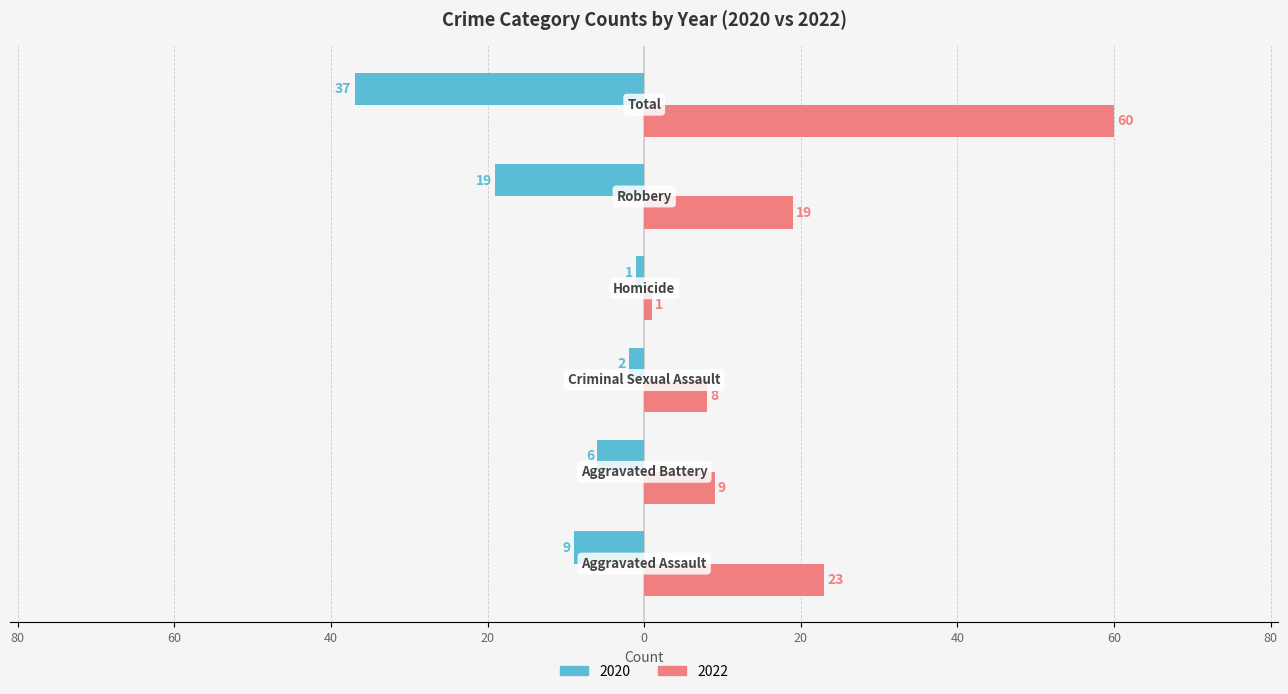

What is the difference between the maximum and minimum values in the 2020 series?

36